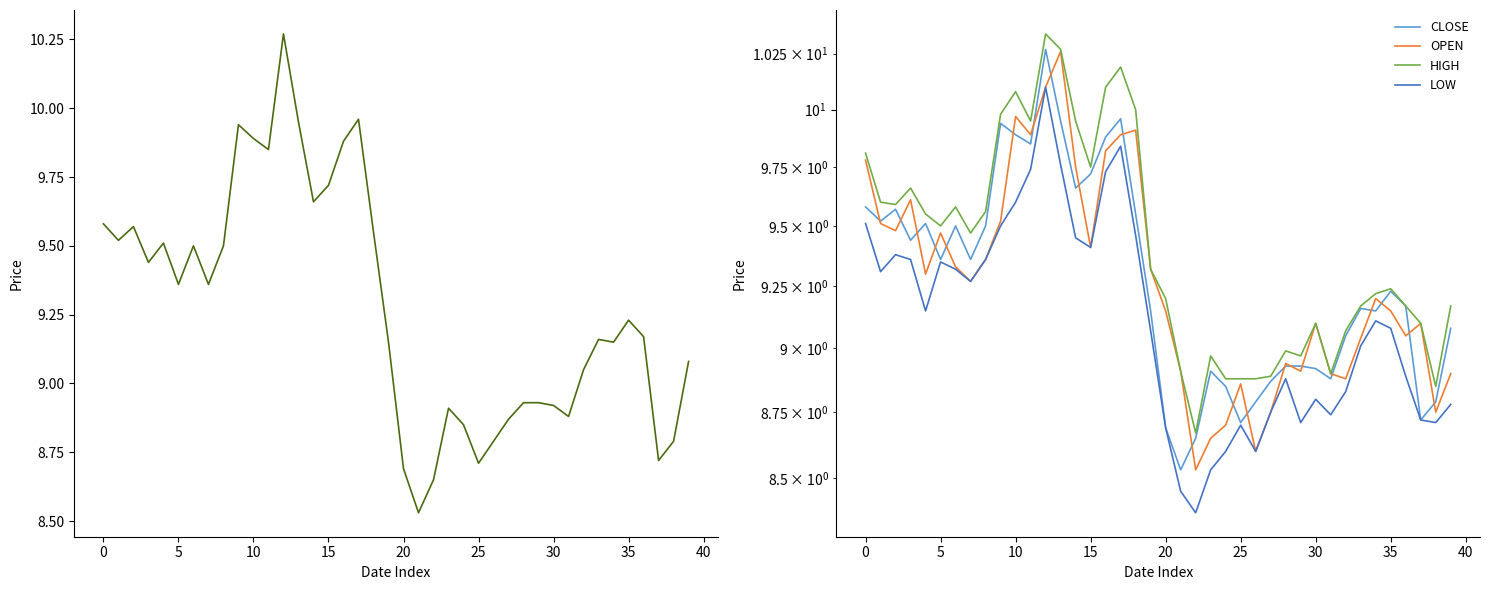

Rank the series by their maximum value, from highest to lowest.

HIGH, CLOSE, OPEN, LOW